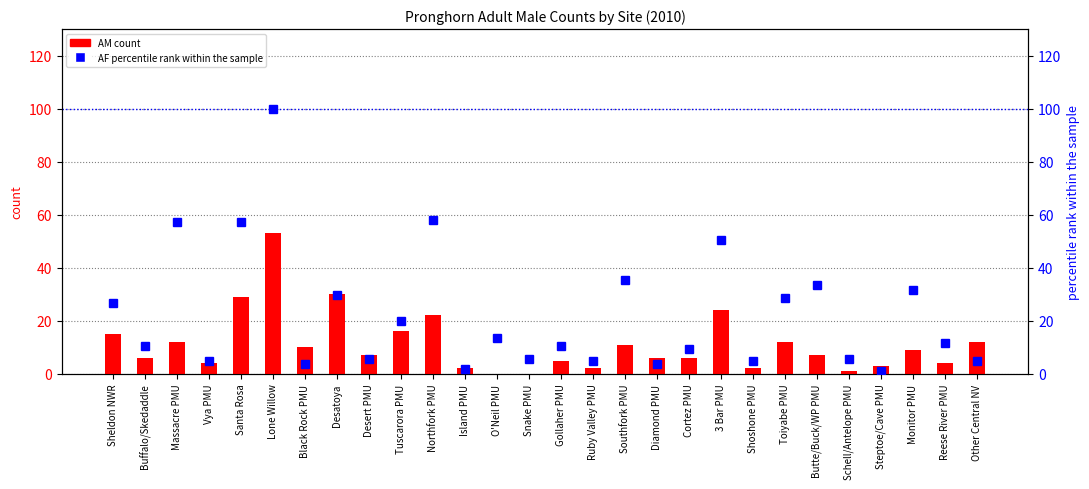

Reading left to right, extract all data points from this chart.

AM count: 15.0	6.0	12.0	4.0	29.0	53.0	10.0	30.0	7.0	16.0	22.0	2.0	0.0	0.0	5.0	2.0	11.0	6.0	6.0	24.0	2.0	12.0	7.0	1.0	3.0	9.0	4.0	12.0
AF percentile: 26.7	10.5	57.1	4.8	57.1	100.0	3.8	29.5	5.7	20.0	58.1	1.9	13.3	5.7	10.5	4.8	35.2	3.8	9.5	50.5	4.8	28.6	33.3	5.7	1.0	31.4	11.4	4.8